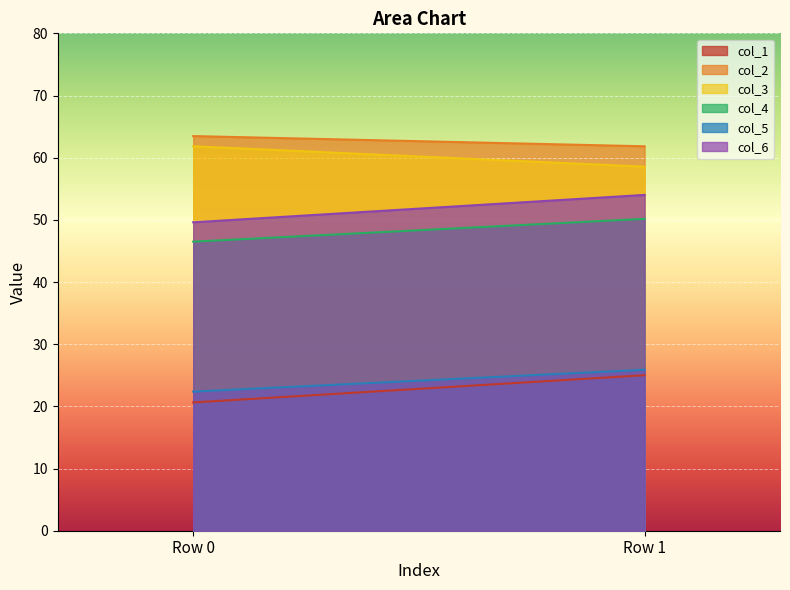

Does the chart display data point markers on the line(s)?

No